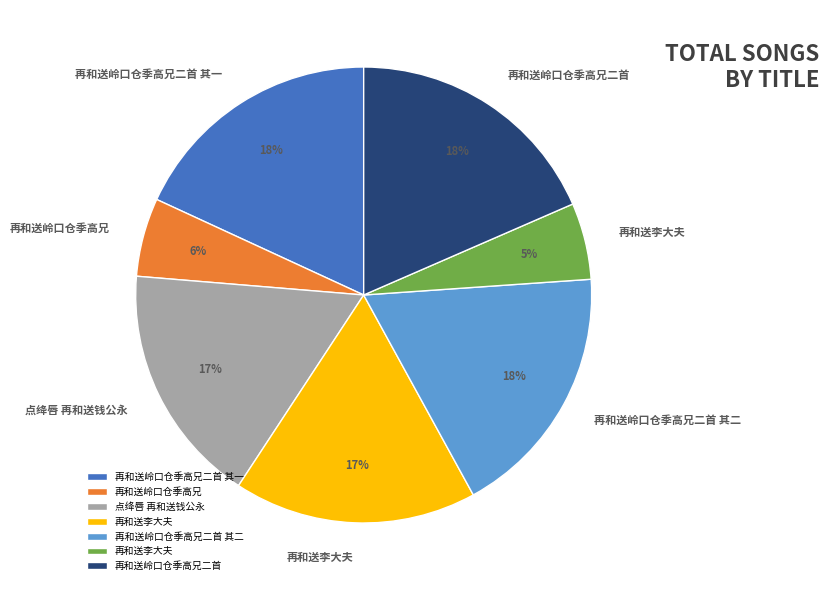

Count the number of slices in the pie.

7